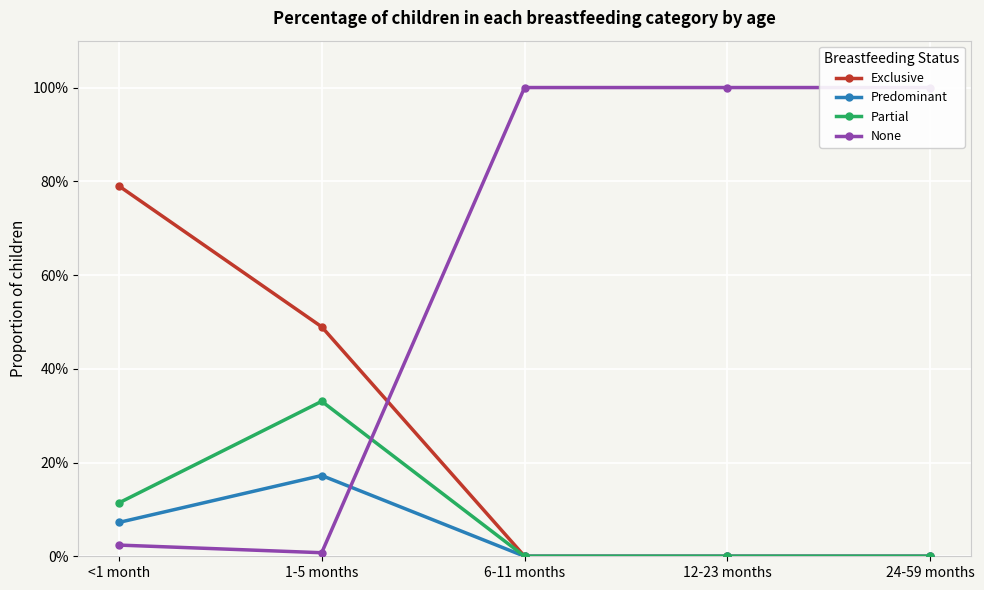

Which series has the largest total across all categories?

None